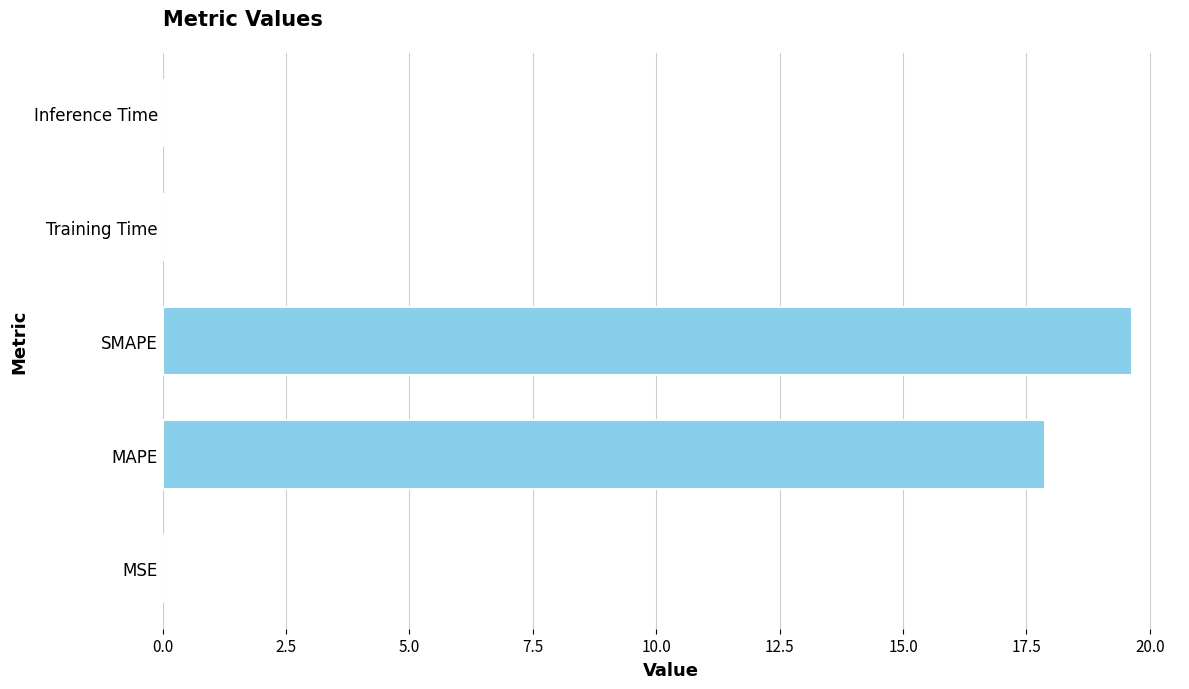

What is the greatest value displayed?

19.6